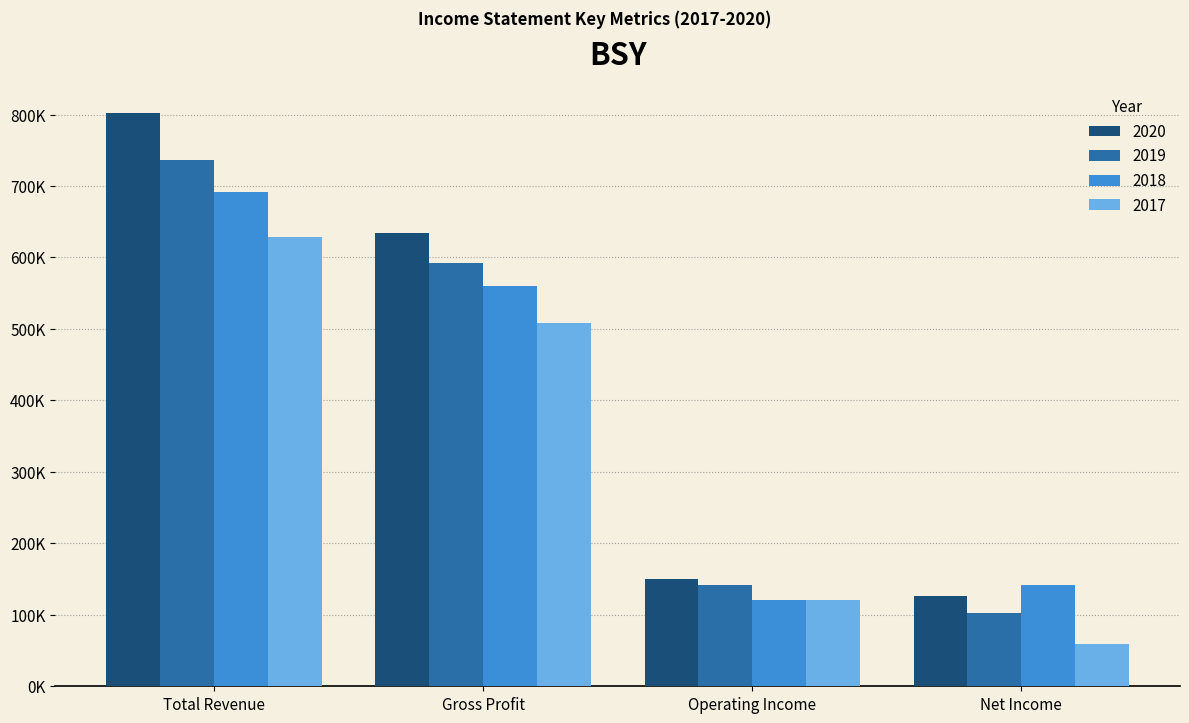

What is the average value of the 2019 series?

393550